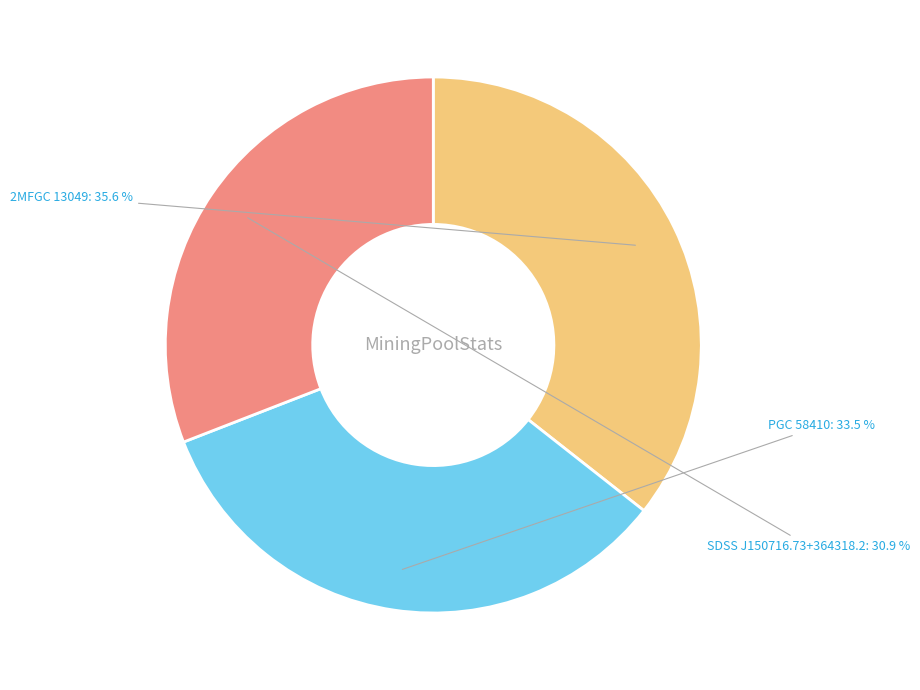

What percentage is the 2MFGC 13049 slice, to the nearest percent?

36%